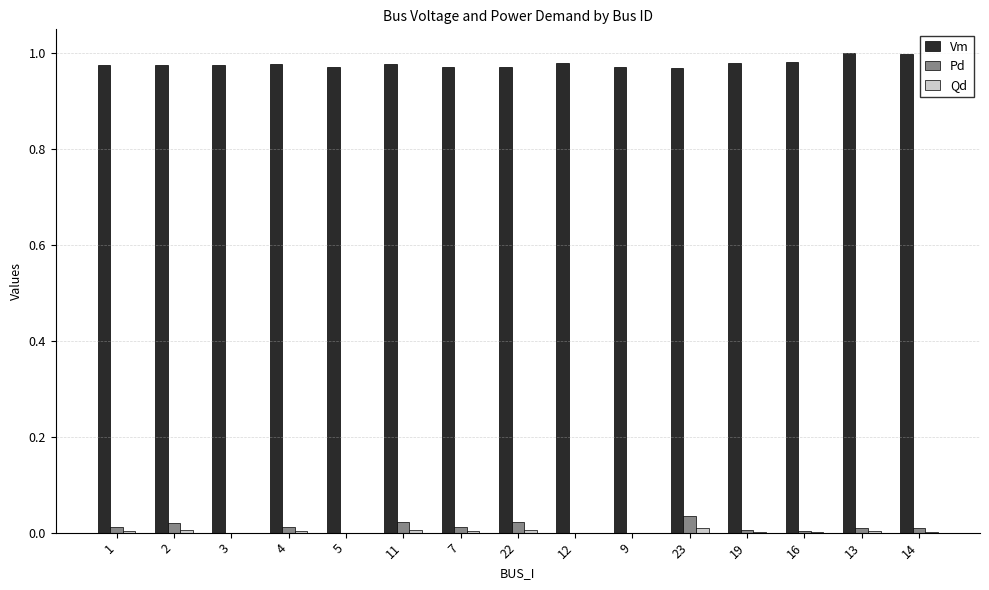

The value of Vm at 23 is 1.0. True or false?

True